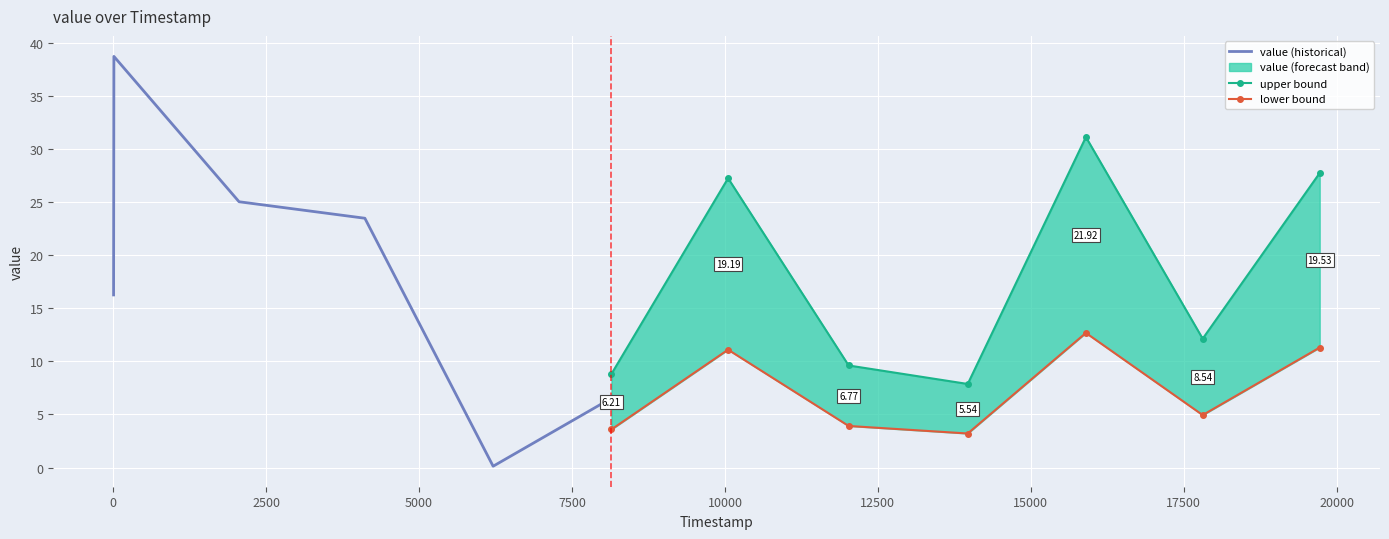

Where does the data first go above 20?

10